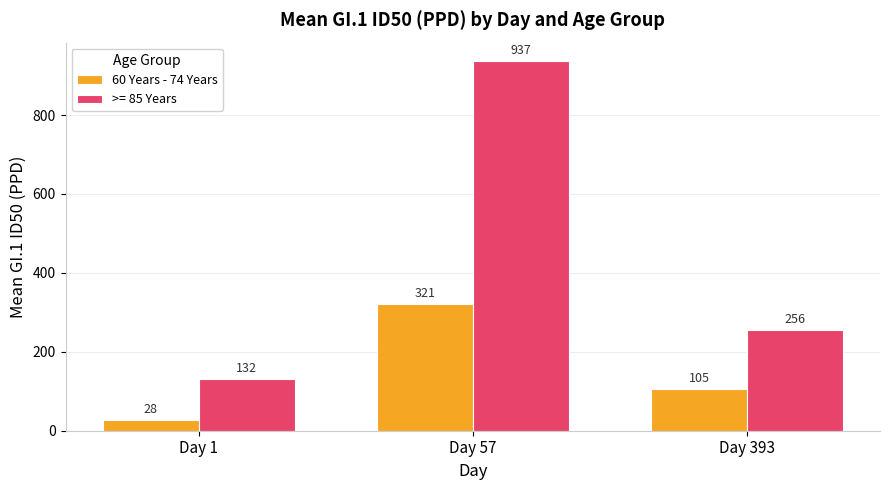

List the labels in order of >= 85 Years value, smallest first.

Day 1, Day 393, Day 57